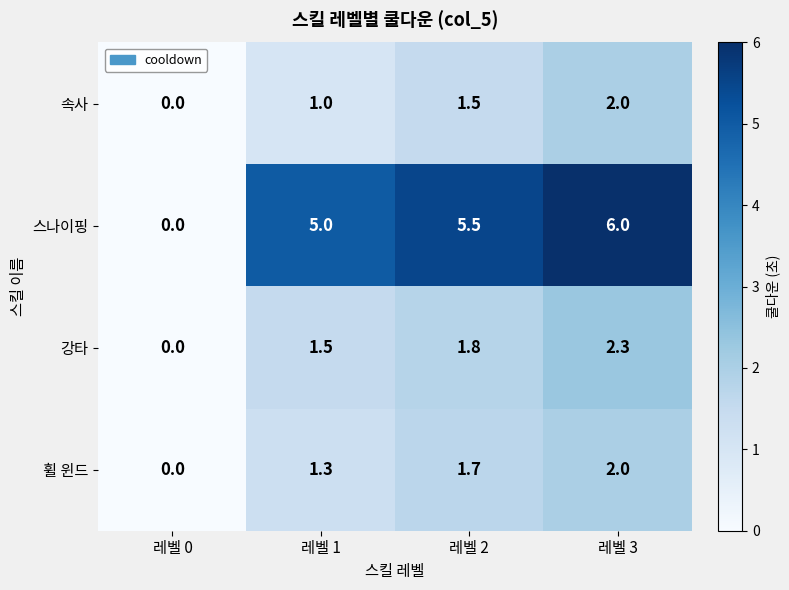

Which series has the largest total across all categories?

스나이핑